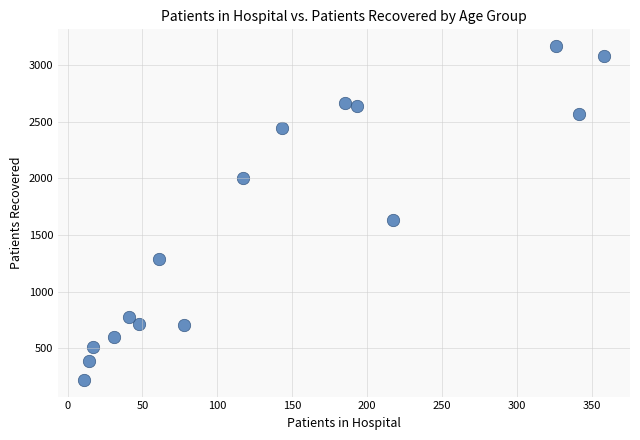

What Y value in the scatter plot is closest to 1694?

1628